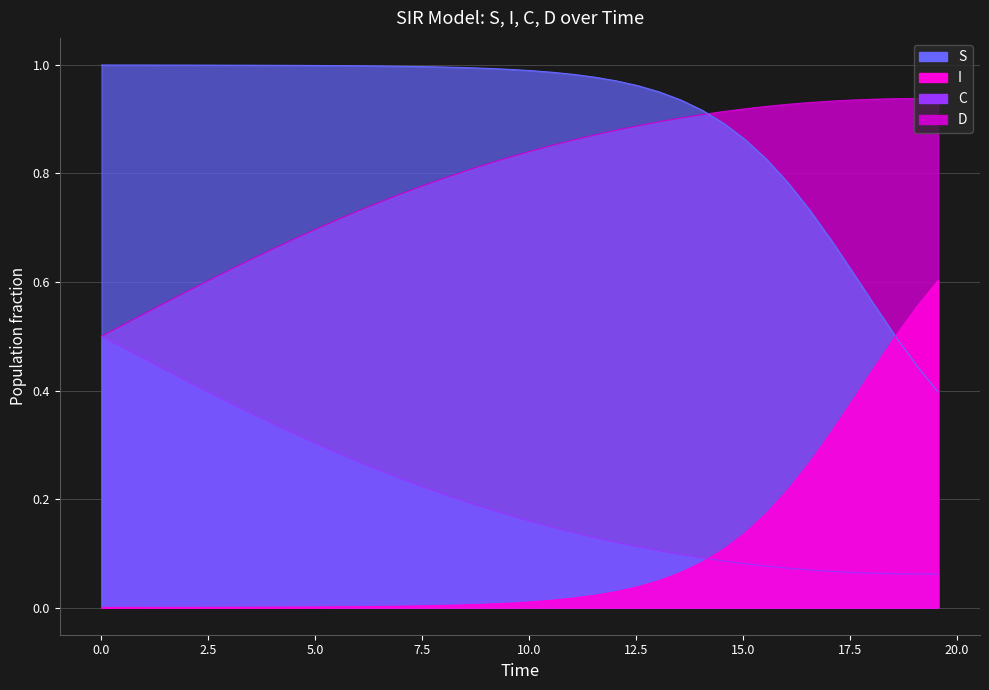

The D series shows 0.2 at 5.518394648829432. True or false?

False